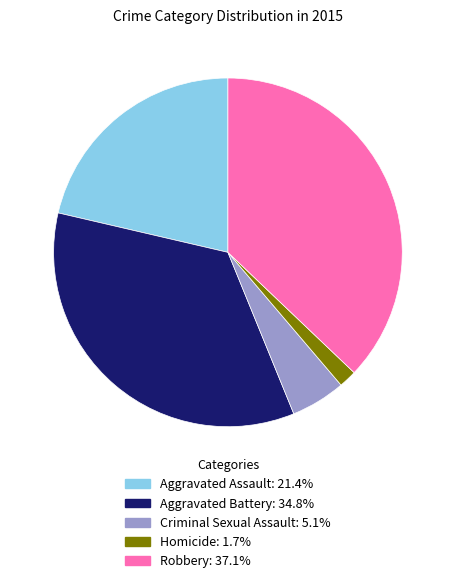

Is the sum of Homicide and Robbery greater than half?

No